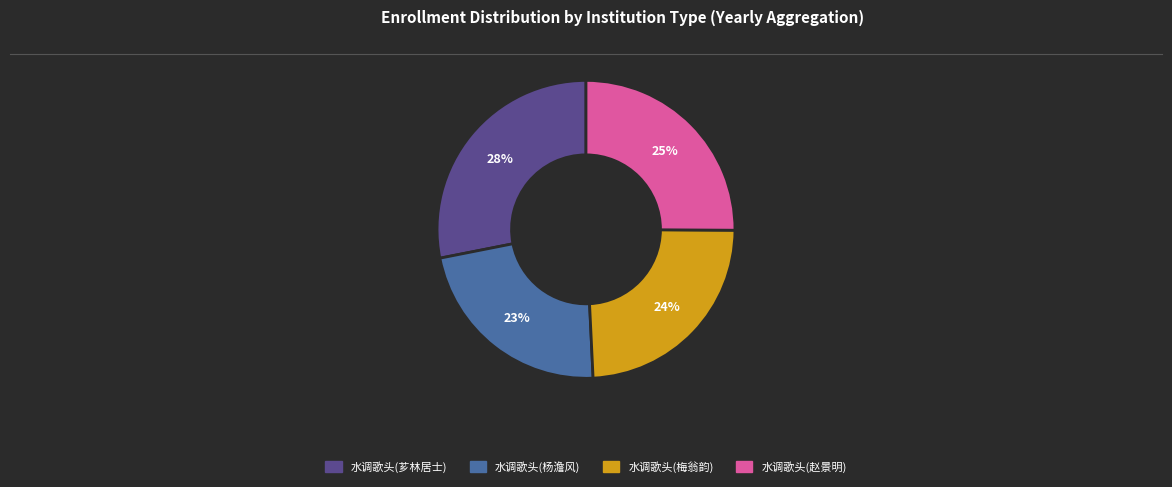

Which slice is the smallest?

水调歌头(杨澹风)